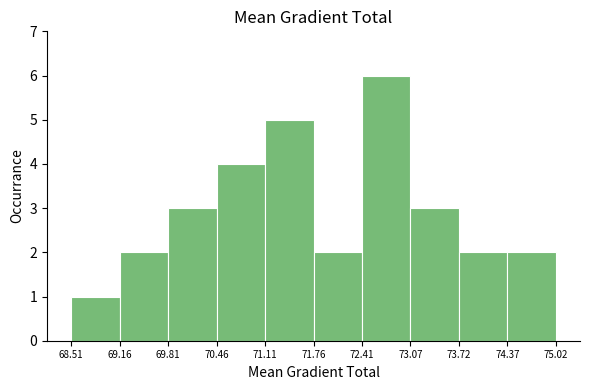

How tall is the bar that spans 72.41 to 73.07 on the x-axis? The values are not printed on the chart, so give them approximately, as read against the axis.

6